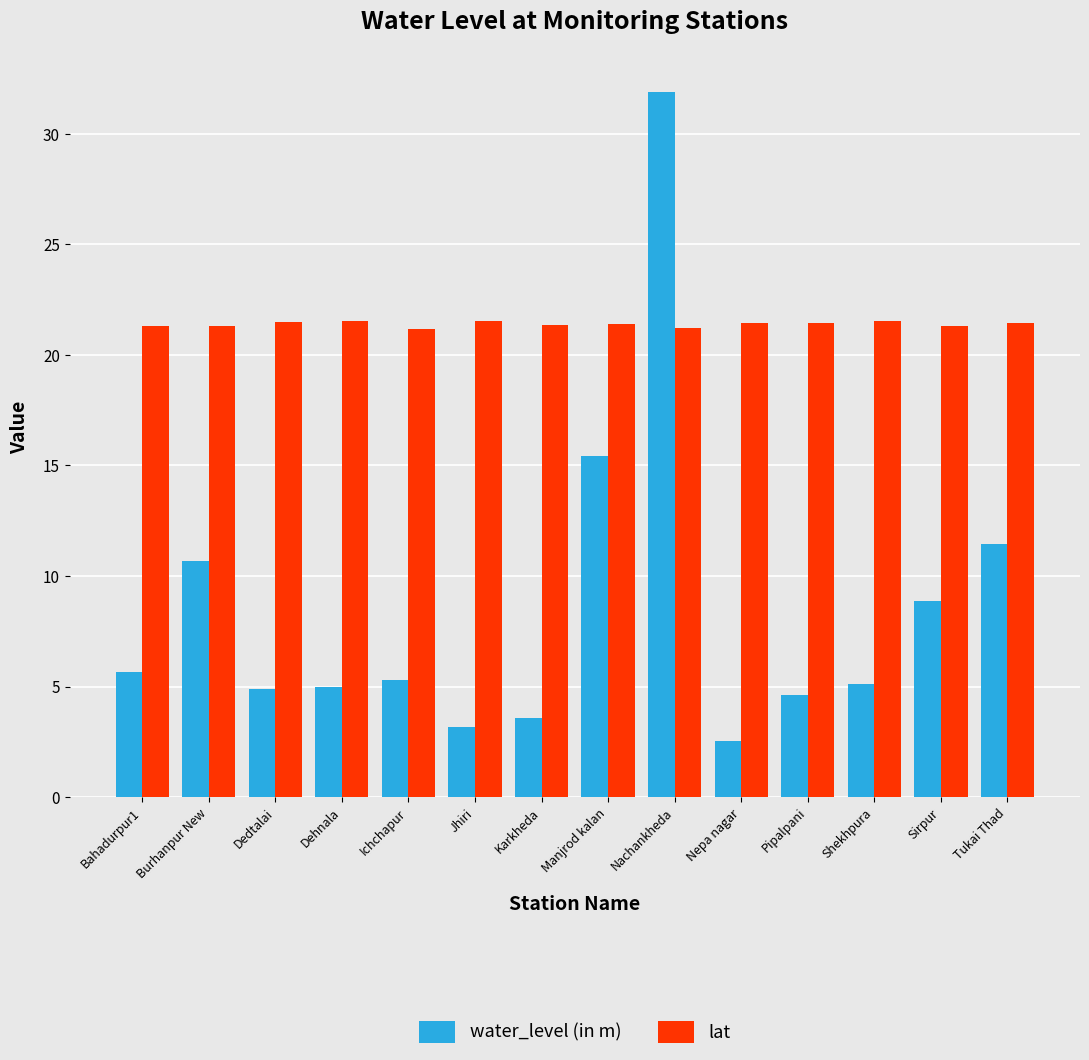

What is the value of the lat bar at the 10th from the left?

21.5